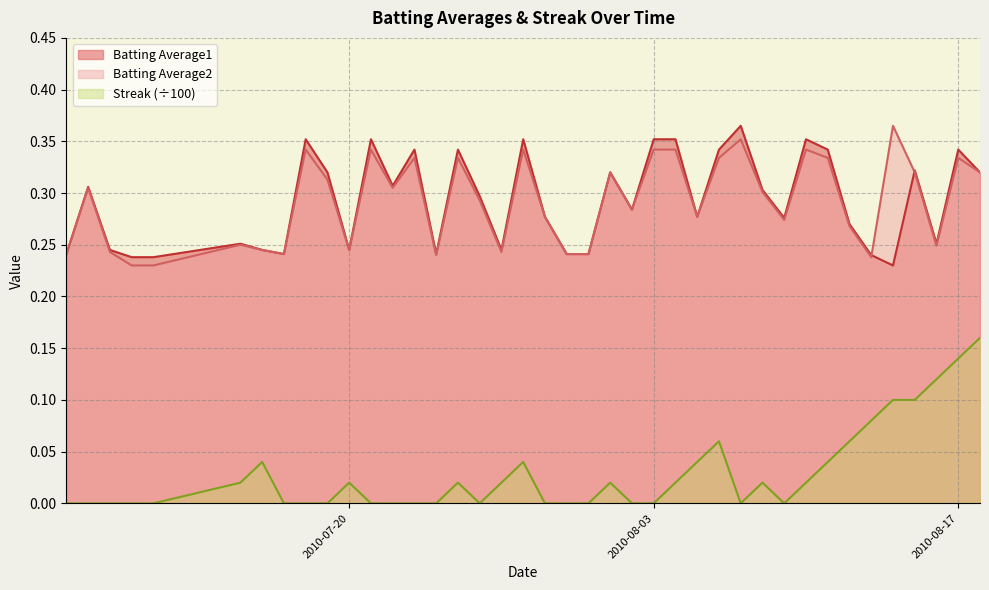

Is it true that Batting Average1 equals 0.2 at 2010-08-06?

False